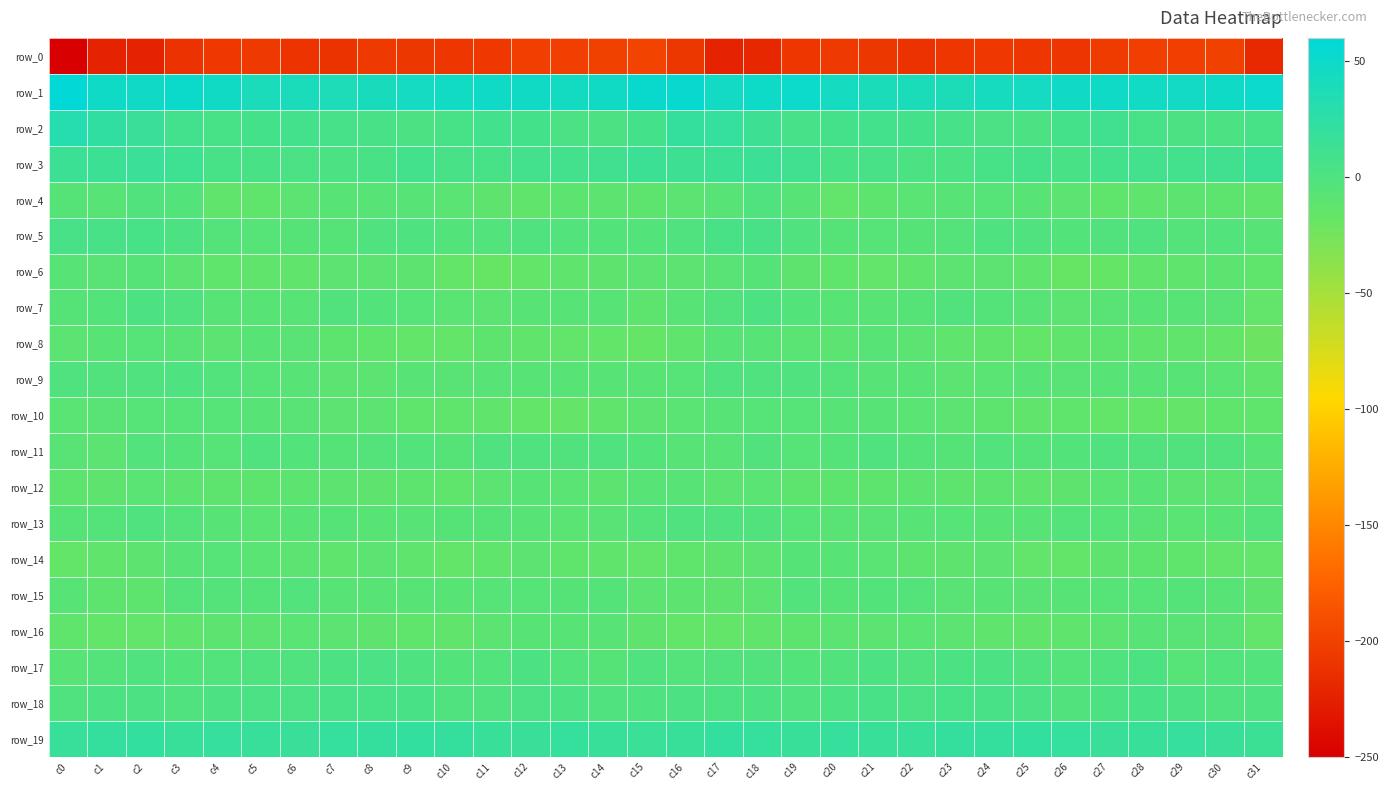

At c13, list the series in order from smallest to largest.

row_0, row_10, row_8, row_14, row_6, row_4, row_12, row_13, row_16, row_7, row_9, row_15, row_17, row_5, row_11, row_18, row_2, row_3, row_19, row_1